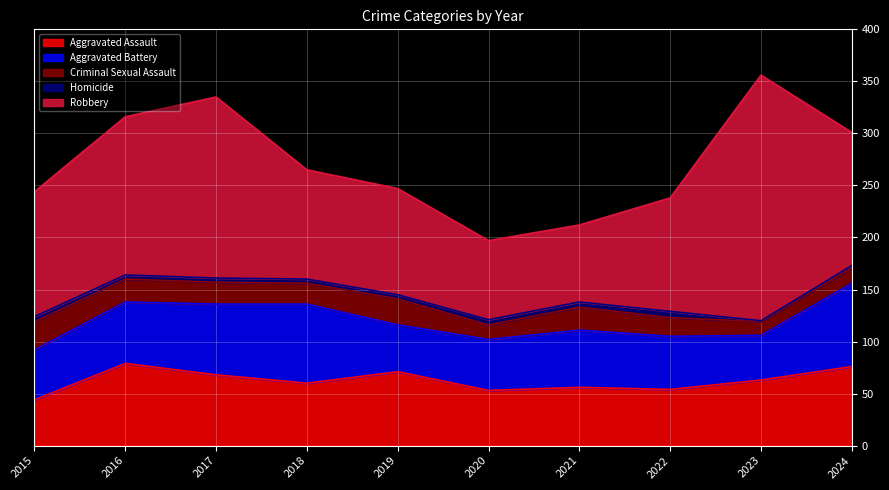

Which series has the largest range (max minus min)?

Robbery